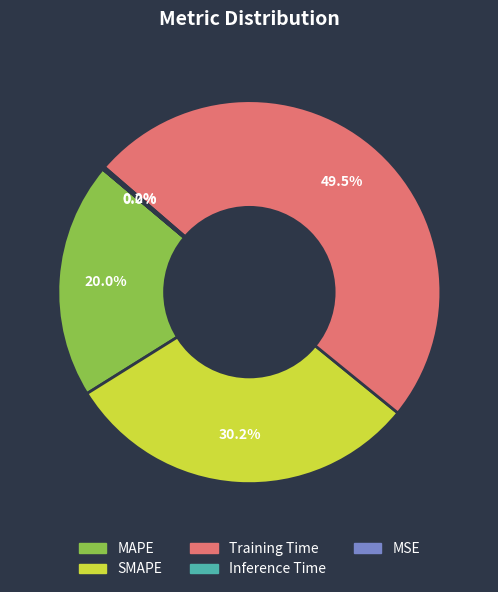

Is there any slice that represents more than half of the pie?

No